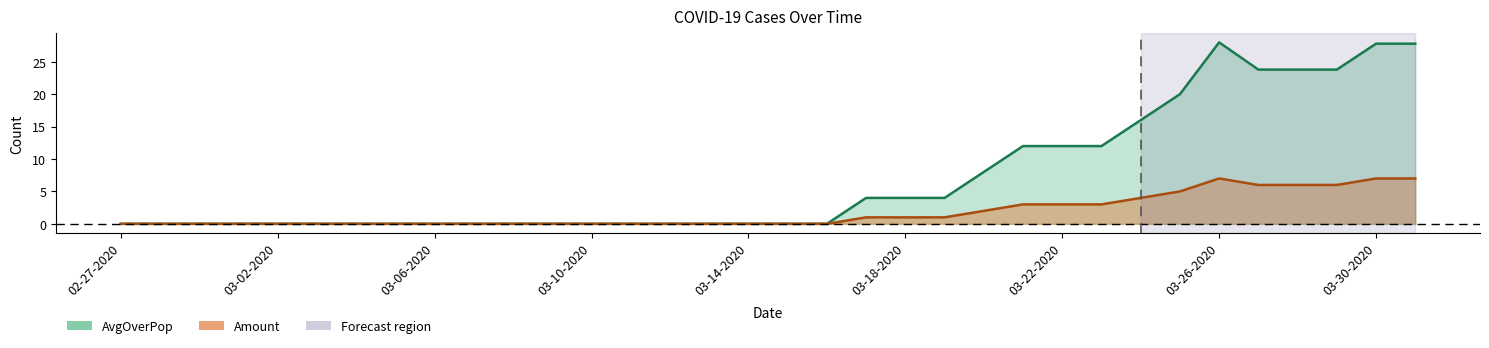

True or false: AvgOverPop line has more than 0 points higher than both neighbors.

True